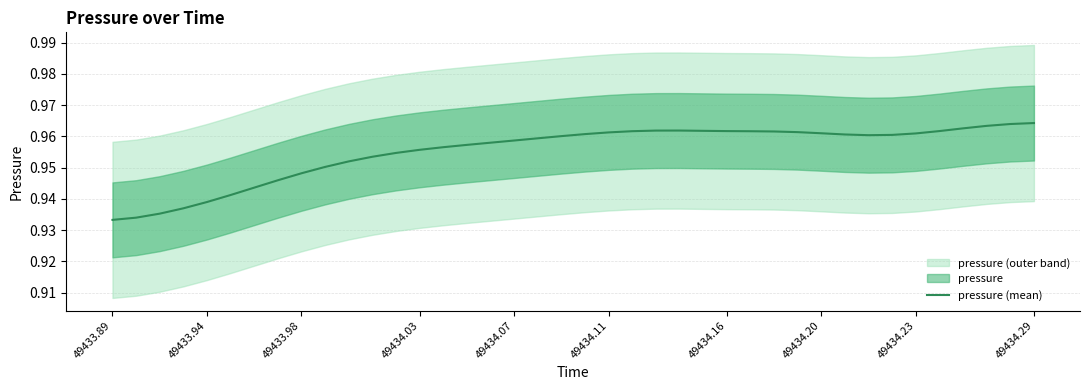

The value of pressure (mean) at 49434.29 is 0.6. True or false?

False